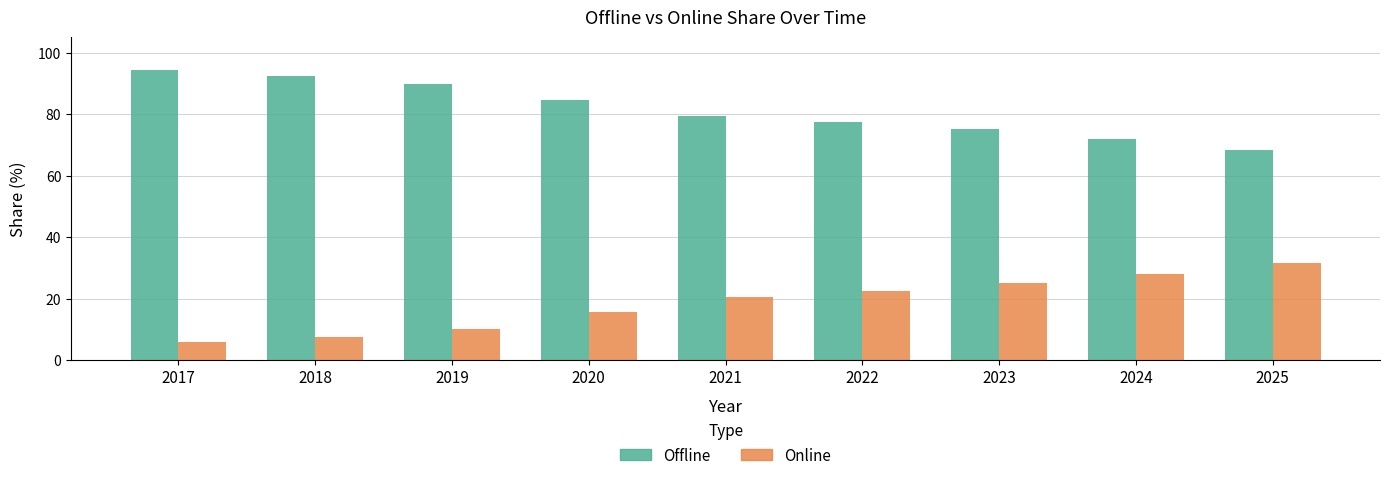

What is the difference between the Offline values at 2024 and 2025?

3.5